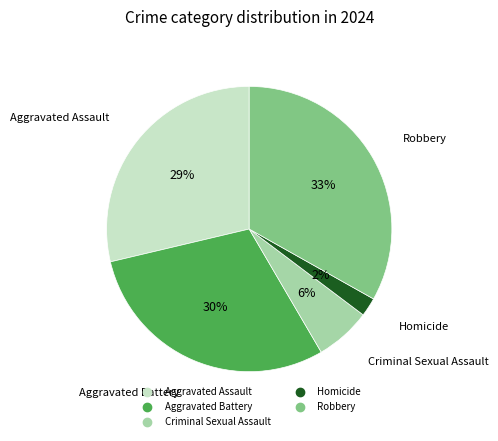

The Criminal Sexual Assault slice represents 6% of the pie. True or false?

True